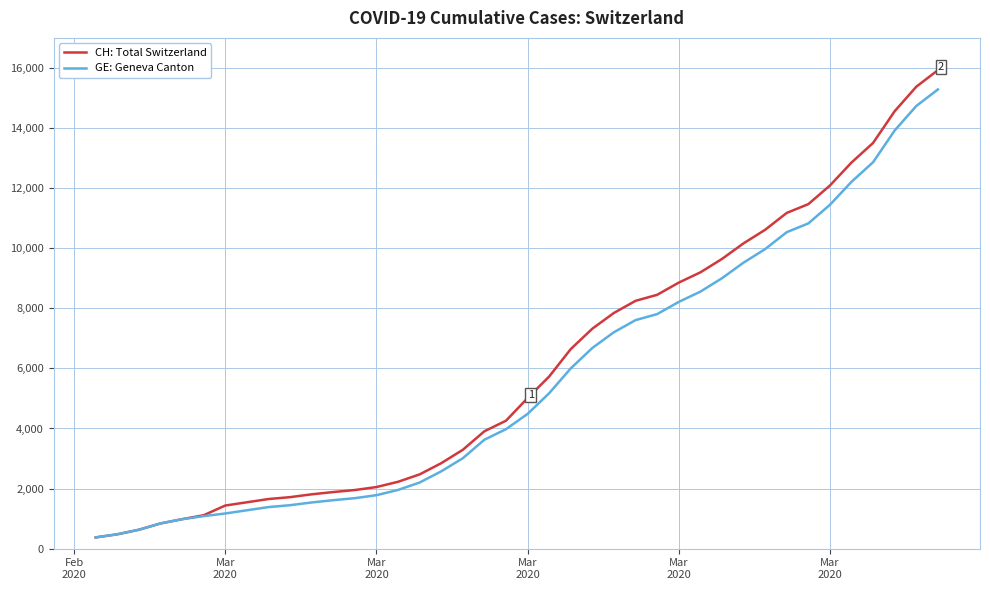

What is the maximum value shown in the chart?

15926